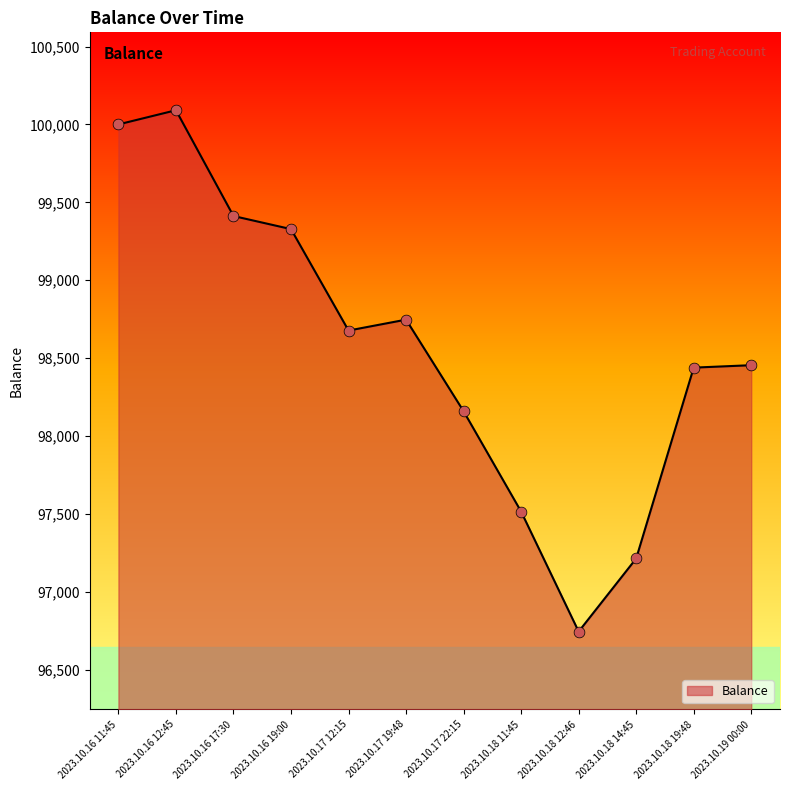

Which has a higher value, 2023.10.19 00:00 or 2023.10.18 11:45?

2023.10.19 00:00